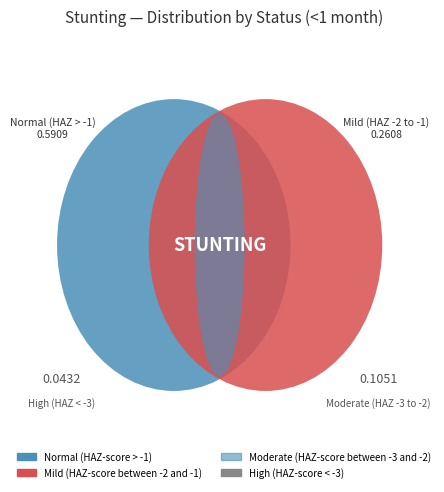

To the nearest percent, what portion does High (HAZ-score between < -3) represent?

4%